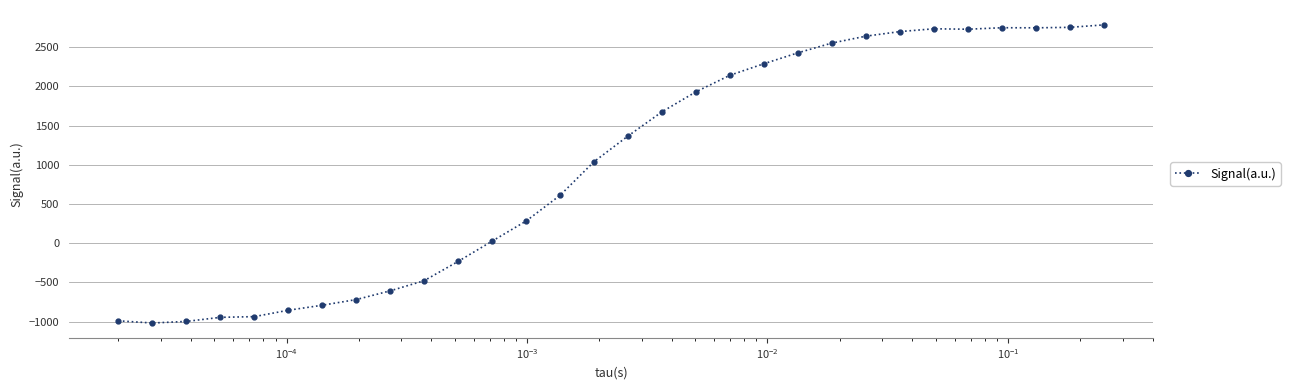

What is the minimum value shown in the chart?

-1017.8